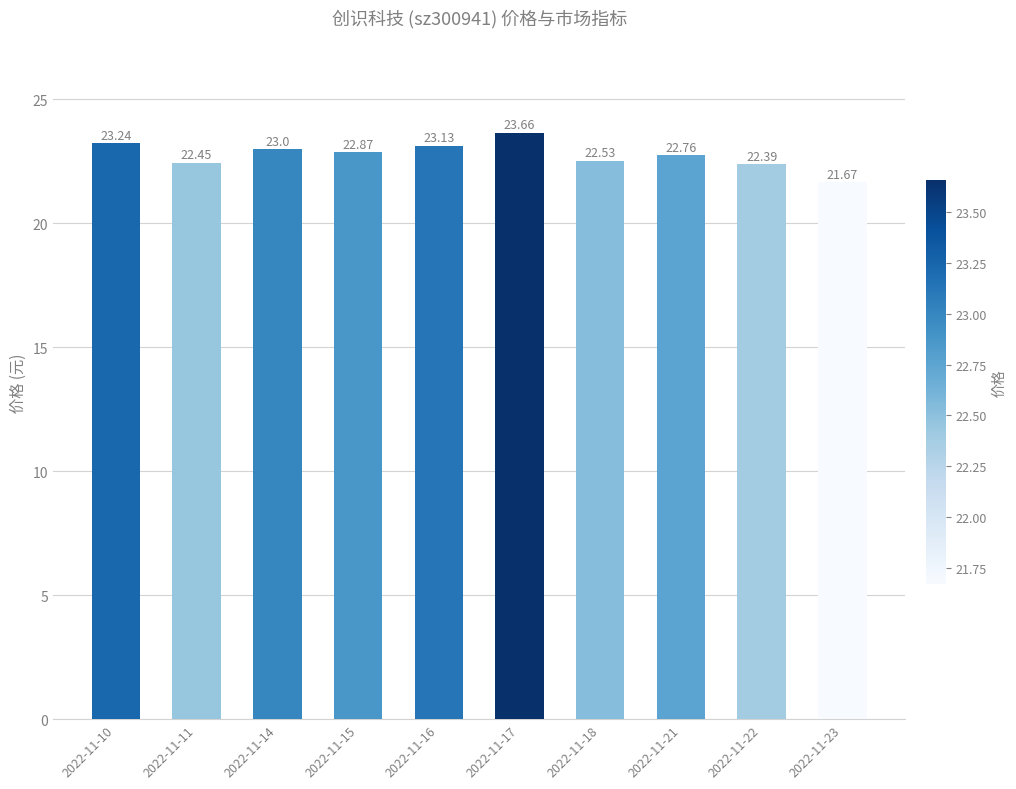

List the labels in order of value, smallest first.

2022-11-23, 2022-11-22, 2022-11-11, 2022-11-18, 2022-11-21, 2022-11-15, 2022-11-14, 2022-11-16, 2022-11-10, 2022-11-17